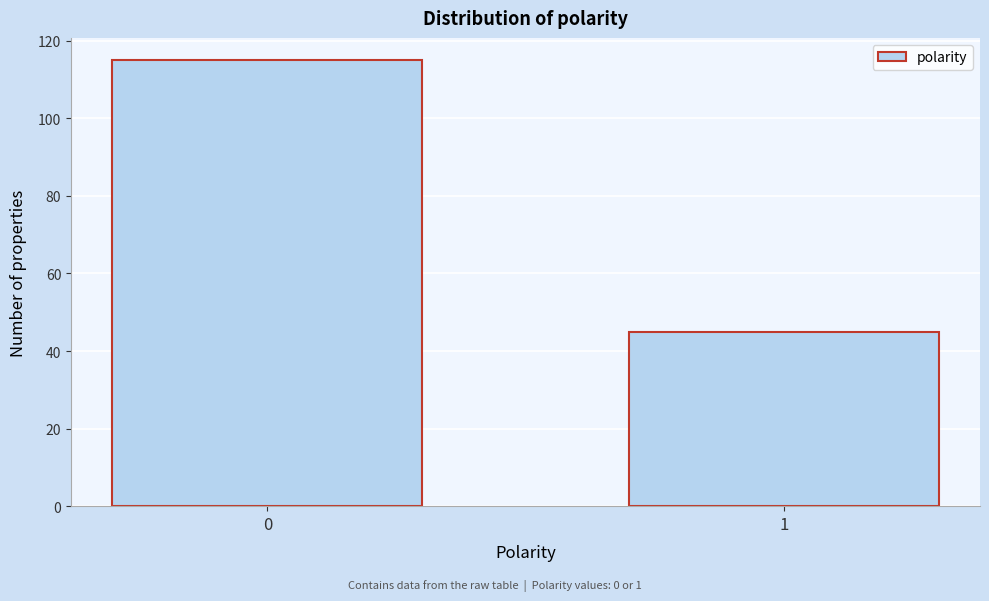

Reading left to right, extract all data points from this chart.

0=115	1=45